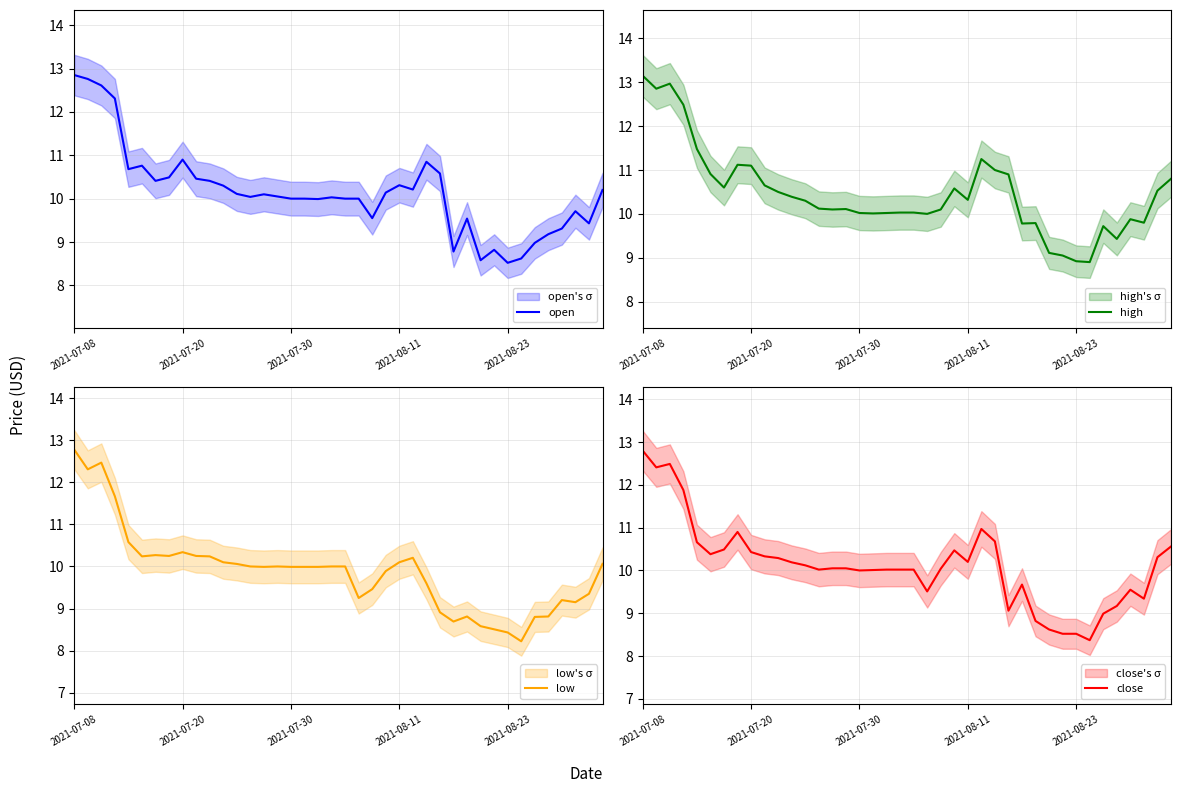

The value of close at 2021-07-30 is 3.0. True or false?

False